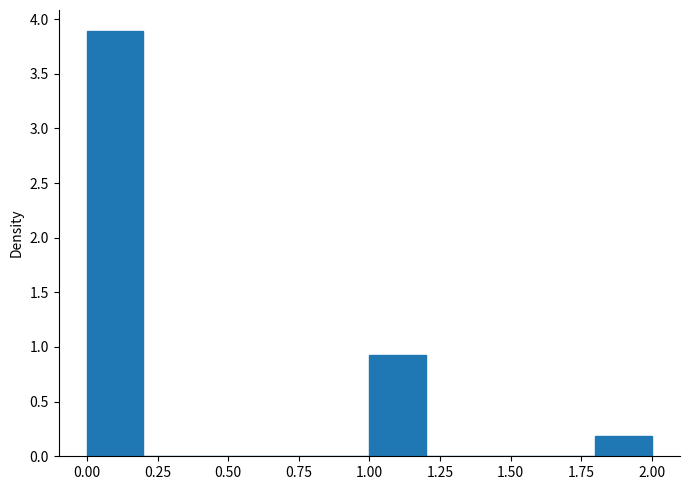

What is the height of the bar covering 1.0 to 1.2 on the x-axis? The values are not printed on the chart, so give them approximately, as read against the axis.

0.95